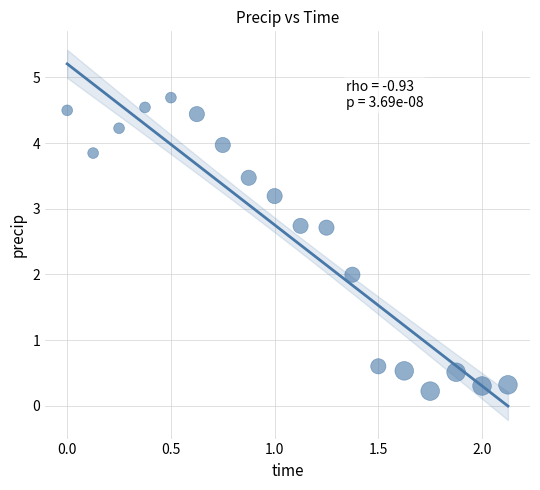

What is the range of X values (max minus min)?

2.1